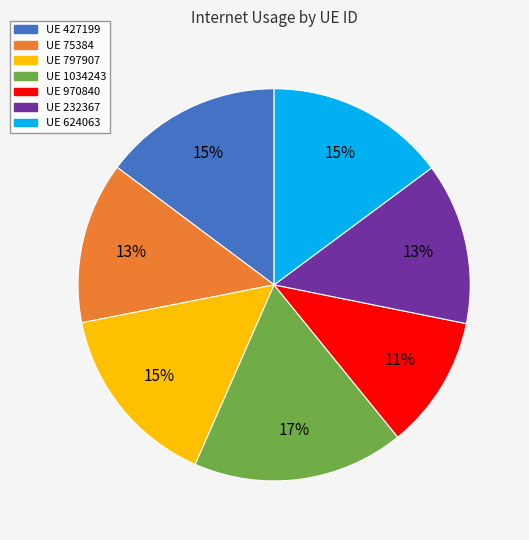

Does any single category account for the majority?

No